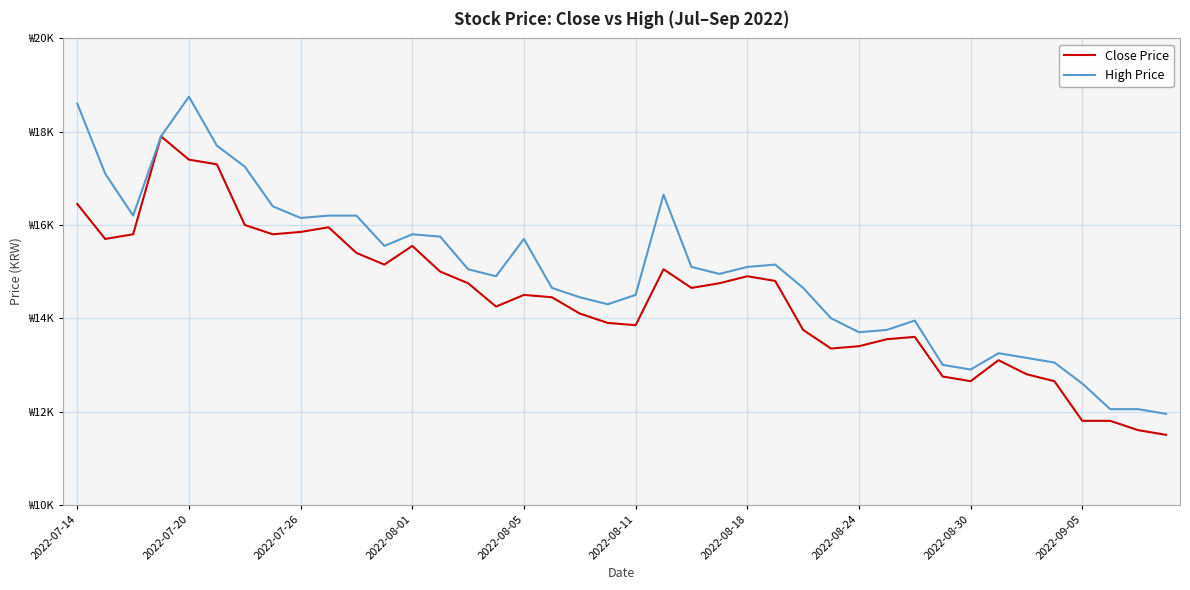

True or false: High Price has more than 0 points higher than both neighbors.

True